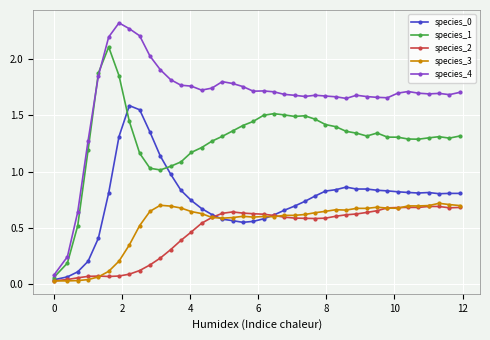

Which series has the largest total across all categories?

species_4